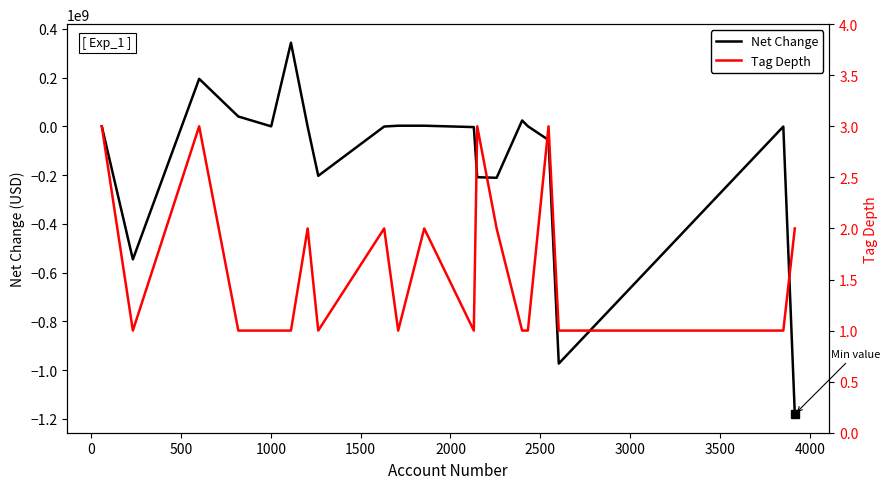

What is the difference between the maximum and minimum values in the Net Change series?

1523927000